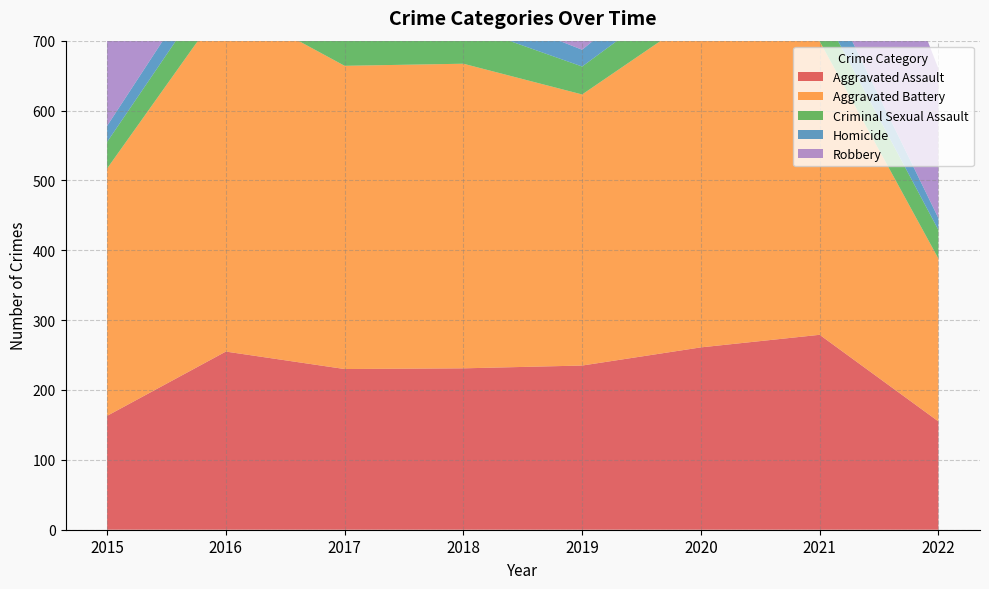

Reading left to right, transcribe all the data shown in this chart.

Aggravated Assault: 2015=163	2016=255	2017=230	2018=231	2019=235	2020=261	2021=279	2022=155
Aggravated Battery: 2015=354	2016=501	2017=434	2018=436	2019=388	2020=478	2021=420	2022=233
Criminal Sexual Assault: 2015=38	2016=49	2017=62	2018=56	2019=40	2020=49	2021=50	2022=41
Homicide: 2015=23	2016=33	2017=42	2018=31	2019=24	2020=39	2021=46	2022=17
Robbery: 2015=393	2016=455	2017=386	2018=375	2019=340	2020=379	2021=301	2022=214